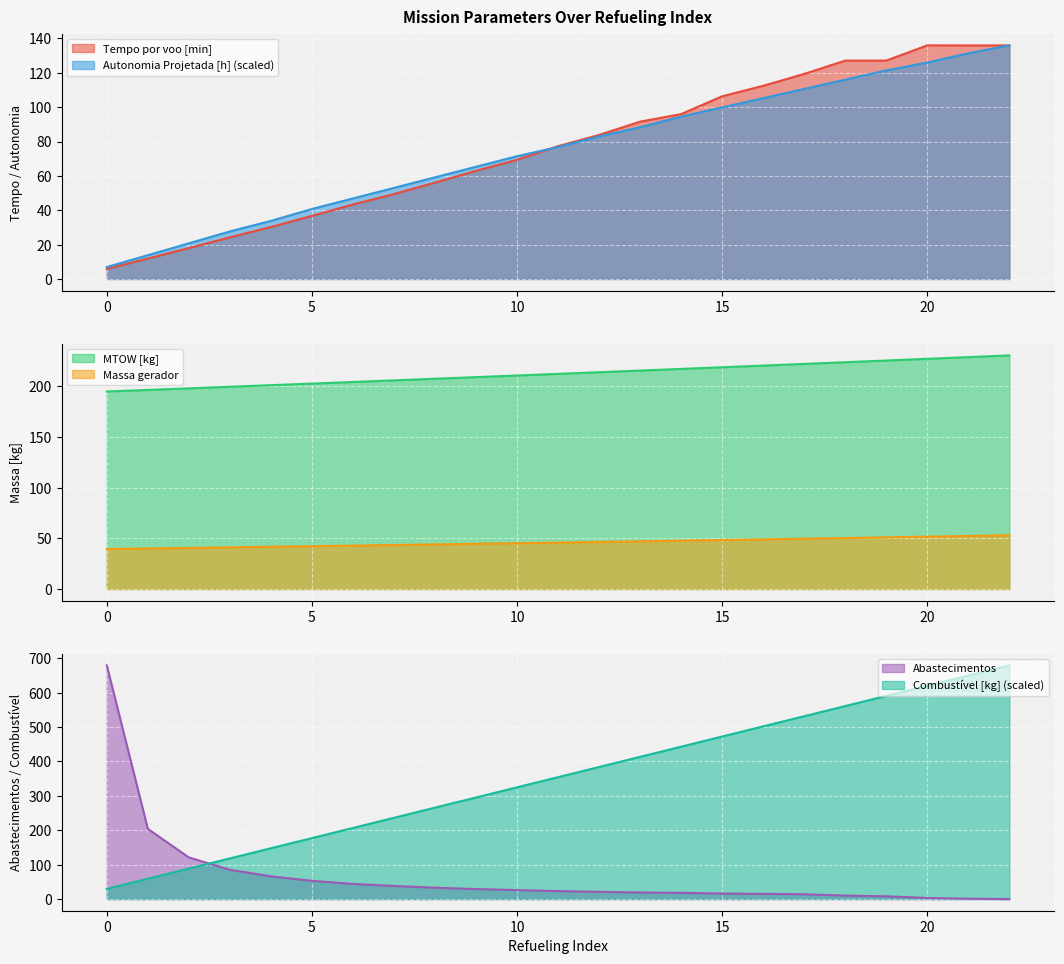

Reading left to right, list all the values displayed in this chart.

Tempo por voo [min]: 5.8	11.9	18.0	24.2	30.2	36.7	43.4	49.4	56.1	62.9	69.4	77.3	83.8	91.6	96.0	106.3	112.4	119.3	127.1	127.1	136.0	135.9	135.9
Autonomia Projetada [h]: 6.9	13.8	20.7	27.7	33.8	40.7	46.9	53.0	59.2	65.3	71.4	76.8	83.0	88.3	94.5	99.9	105.2	110.6	116.0	121.4	126.0	131.4	136.0
MTOW [kg]: 194.8	196.3	197.9	199.4	201.0	202.6	204.2	205.8	207.3	208.9	210.6	212.2	213.8	215.4	217.0	218.7	220.3	222.0	223.7	225.3	227.0	228.7	230.4
Combustível [kg]: 29.5	59.0	88.6	118.1	147.6	177.1	206.7	236.2	265.7	295.2	324.7	354.3	383.8	413.3	442.8	472.3	501.9	531.4	560.9	590.4	620.0	649.5	679.0
Abastecimentos: 679.0	204.0	121.0	85.0	66.0	53.0	44.0	38.0	33.0	29.0	26.0	23.0	21.0	19.0	18.0	16.0	15.0	14.0	10.0	8.0	3.0	1.0	0.0
Massa gerador: 39.4	40.0	40.5	41.1	41.6	42.2	42.8	43.4	44.0	44.6	45.2	45.8	46.4	47.0	47.7	48.3	49.0	49.6	50.3	51.0	51.6	52.3	53.0